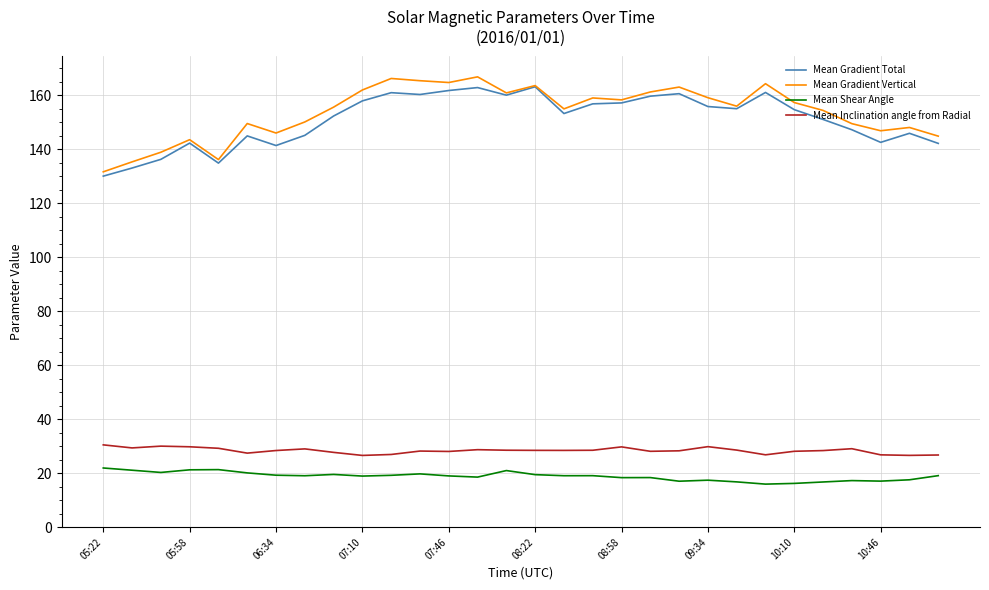

What is the highest value of the Mean Inclination angle from Radial series?

30.5